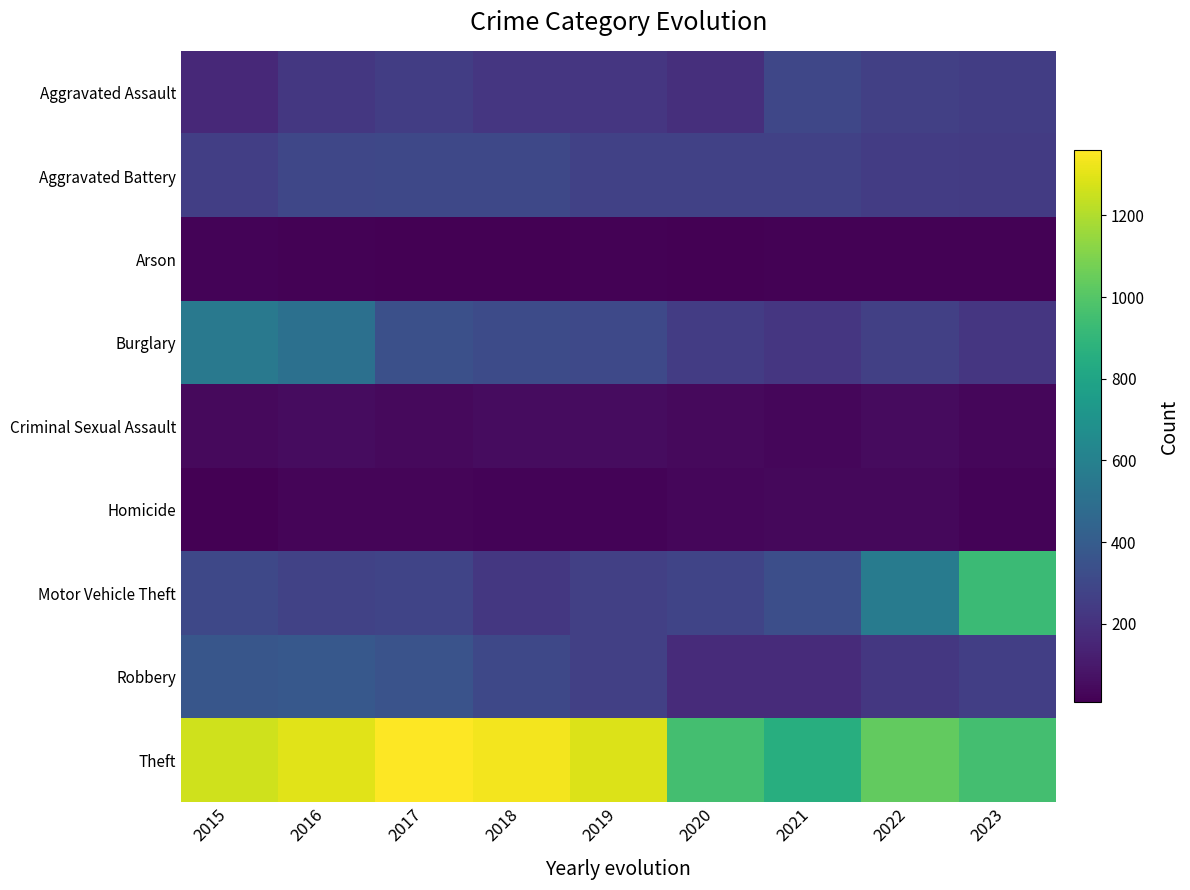

At 2022, list the series in order from smallest to largest.

Arson, Homicide, Criminal Sexual Assault, Robbery, Aggravated Battery, Burglary, Aggravated Assault, Motor Vehicle Theft, Theft